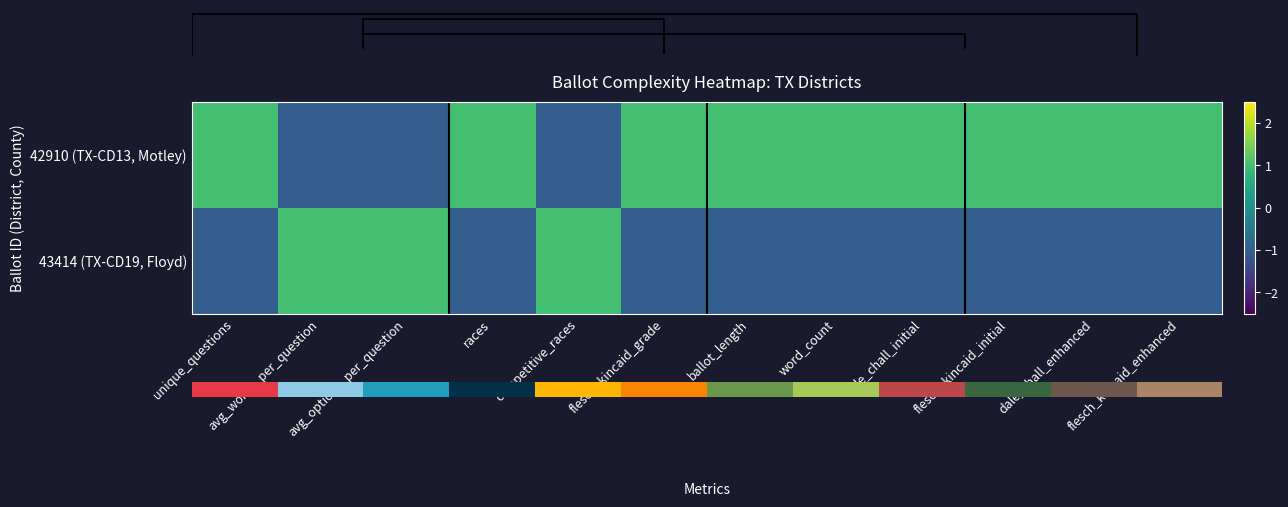

Is it true that 43414 (TX-CD19, Floyd) equals -1.0 at dale_chall_initial?

True